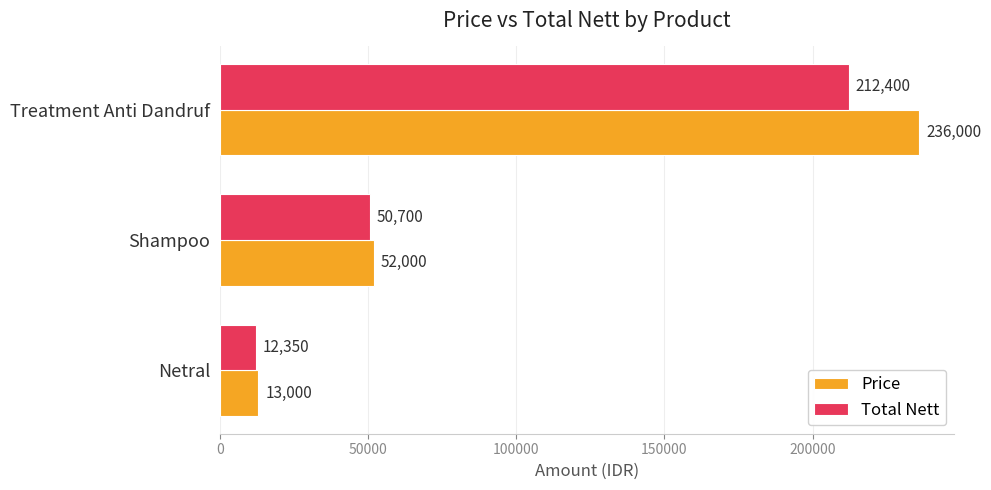

Which series has the largest total across all categories?

Price